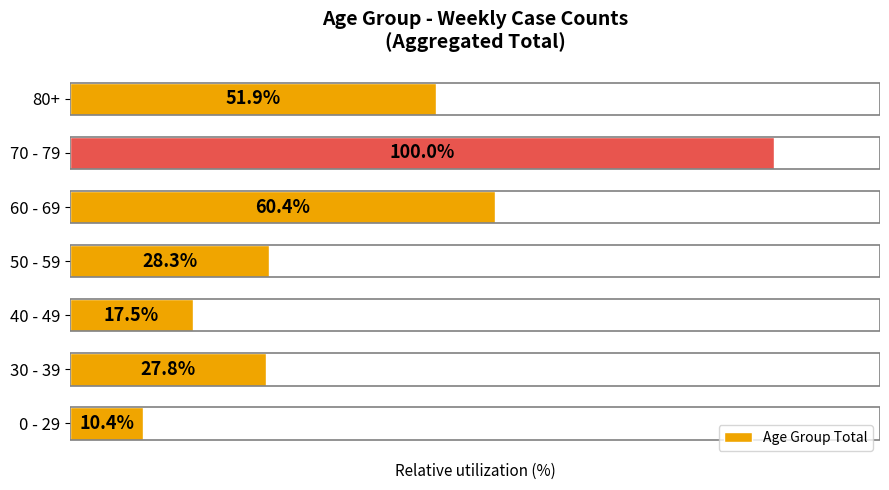

At which label is the value closest to 55?

80+